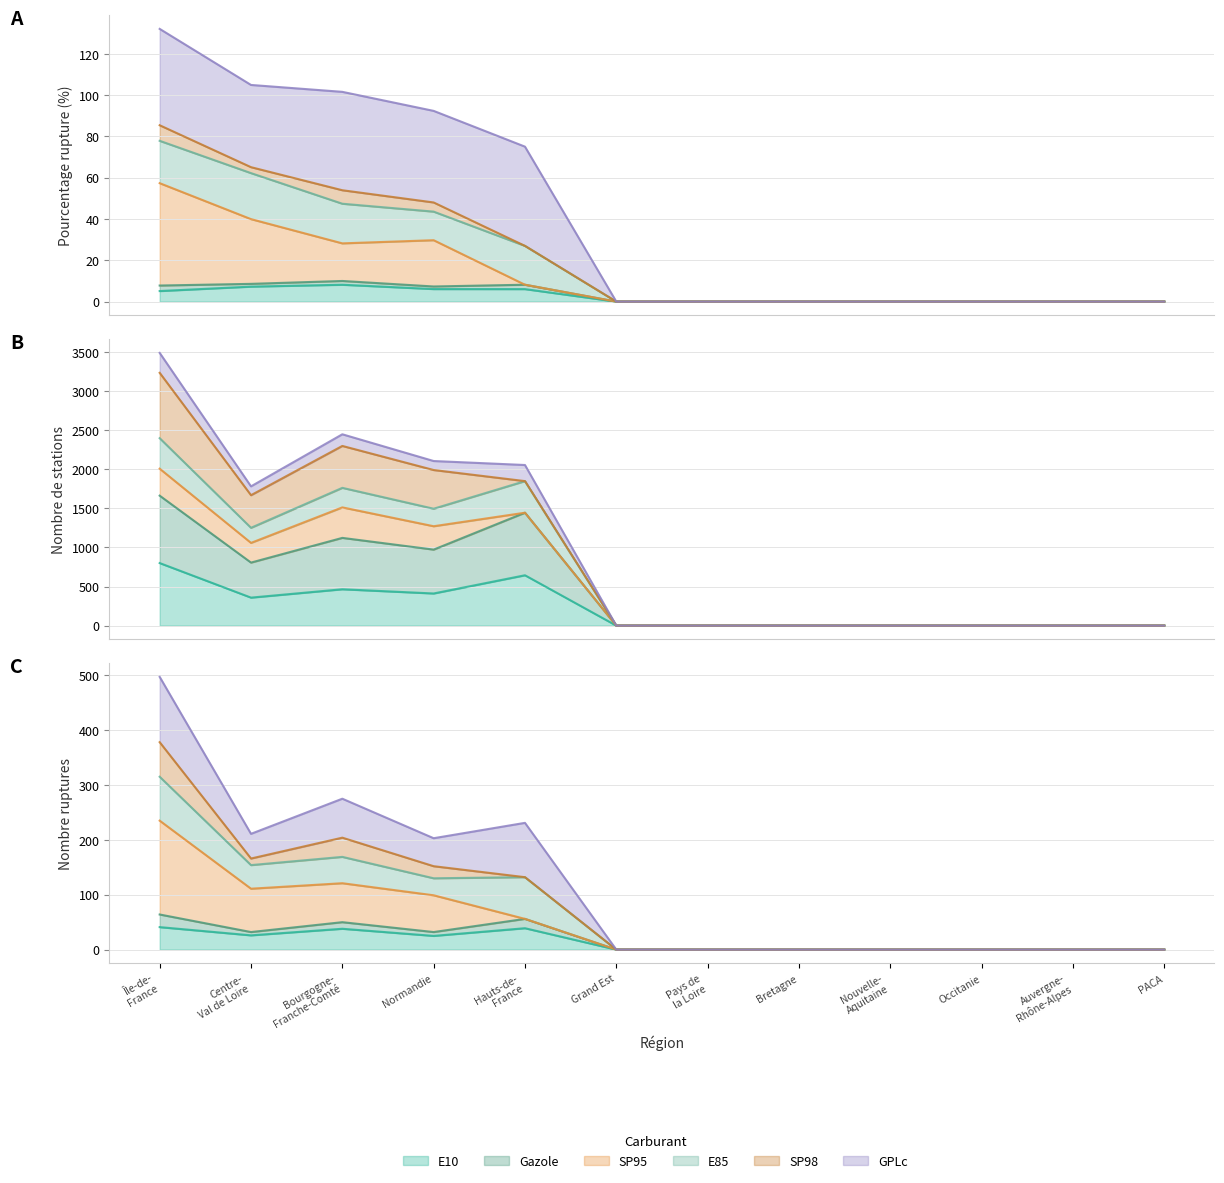

Where is GPLc nearest to the value 248?

Hauts-de-
France